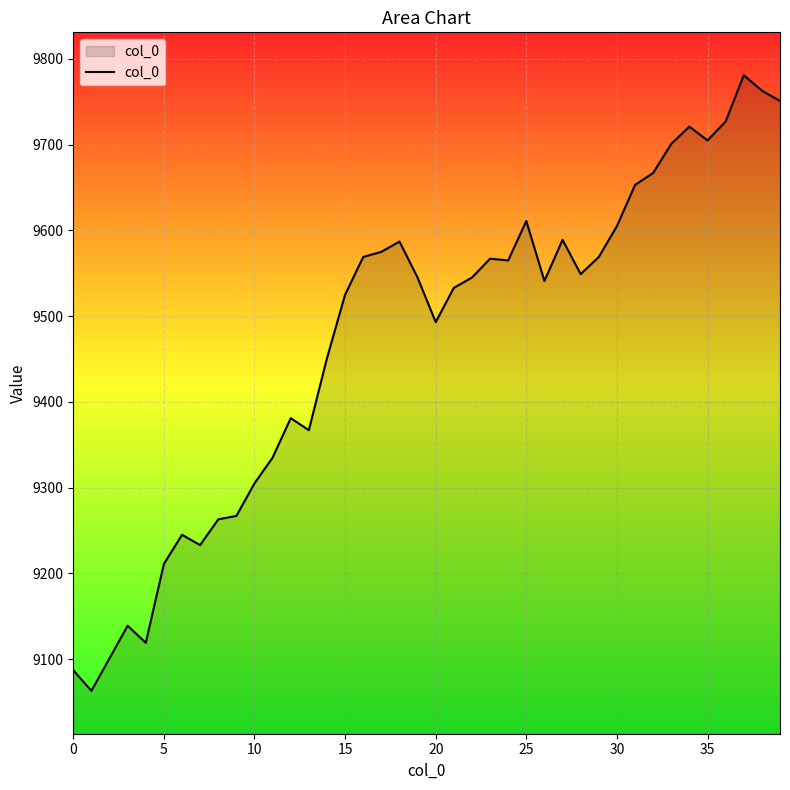

What is the minimum value shown in the chart?

9063